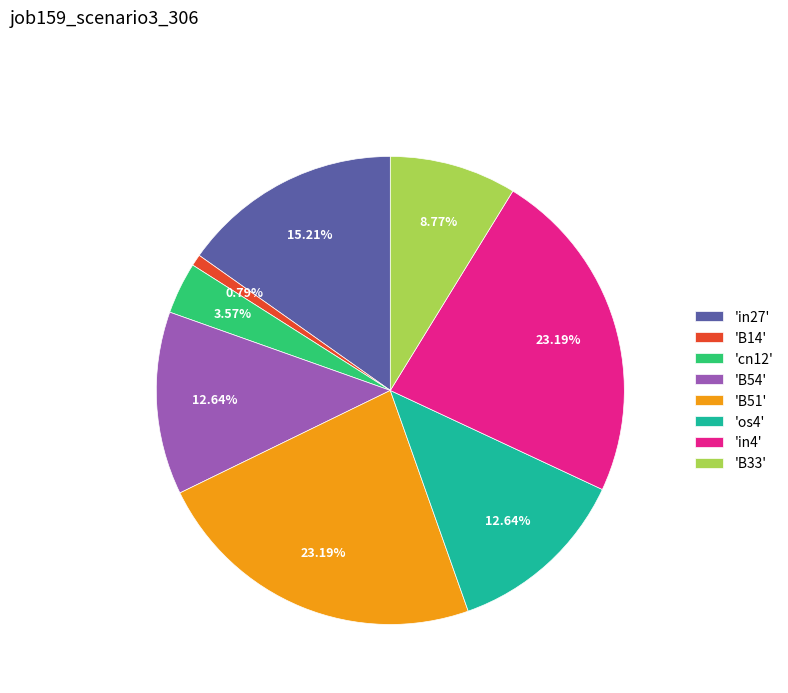

Which has a higher value, 'B14' or 'os4'?

'os4'